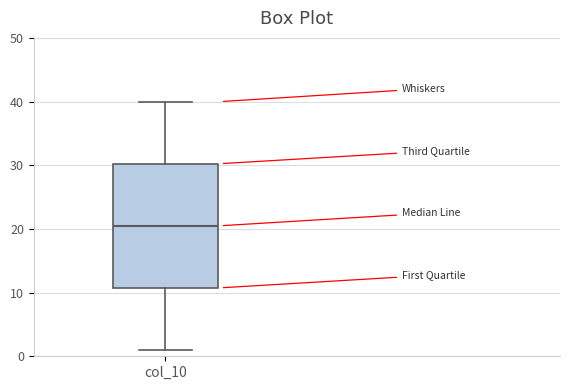

Read this box plot against the y-axis: the position of the median line, the range covered by the box, and the ends of both whiskers. The values are not printed on the chart, so give them approximately, as read against the axis.

median 21, box 11 to 30, whiskers 1 to 40